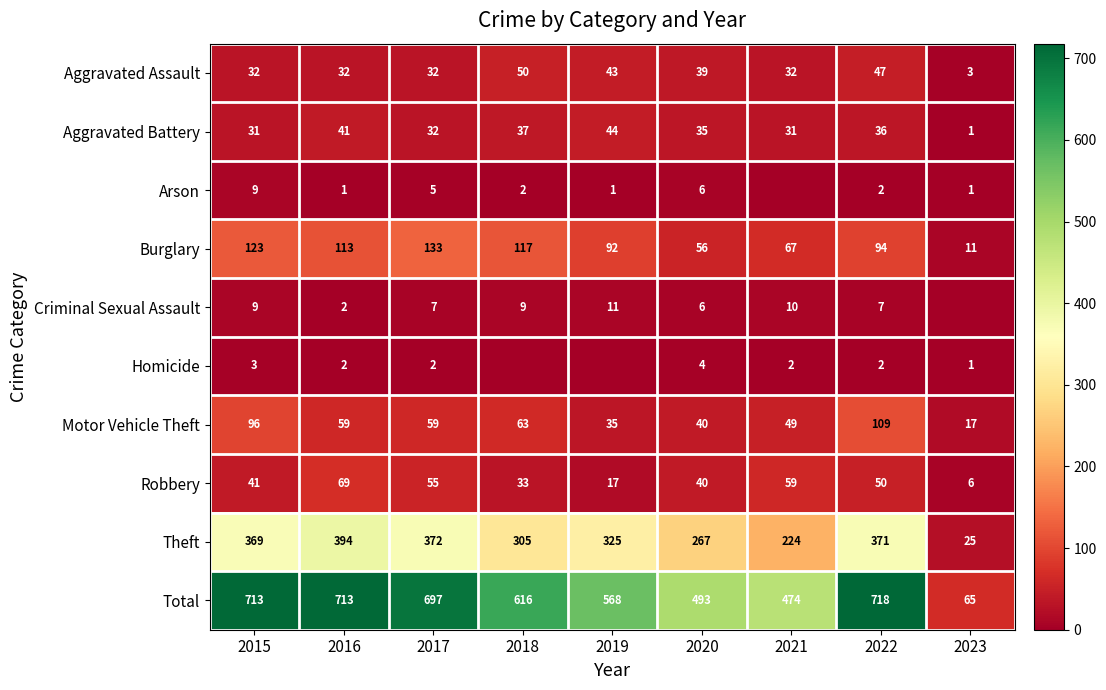

What value does the Theft series have at 2017, to the nearest 5?

370